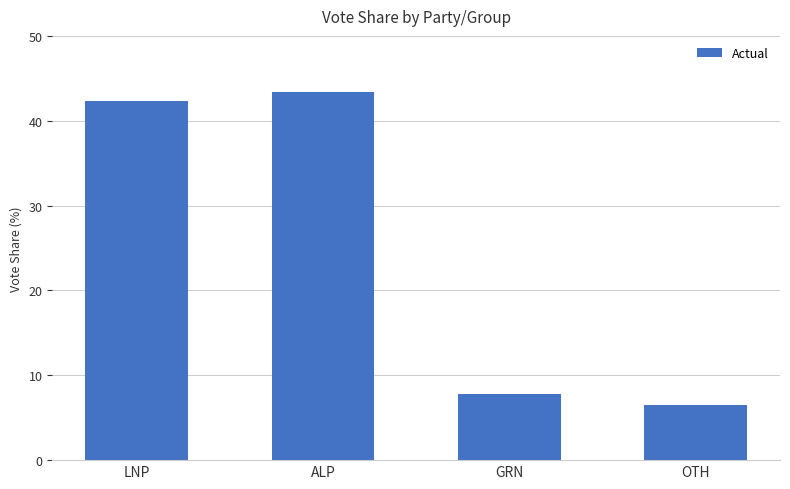

Between GRN and OTH, which is larger?

GRN